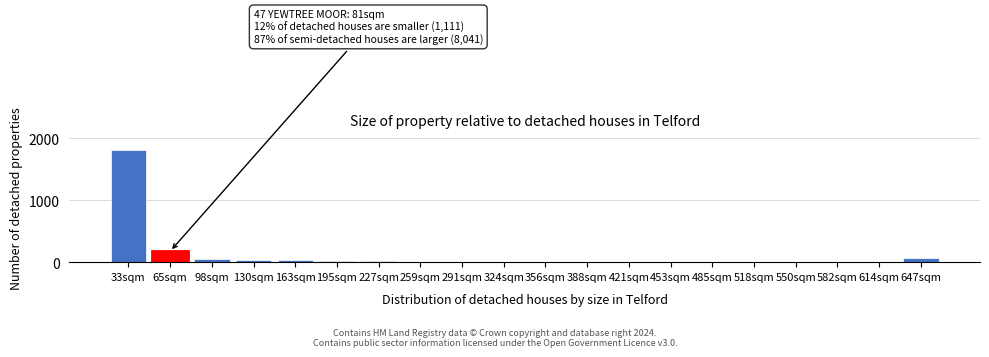

Which category has the highest value across all series?

33sqm